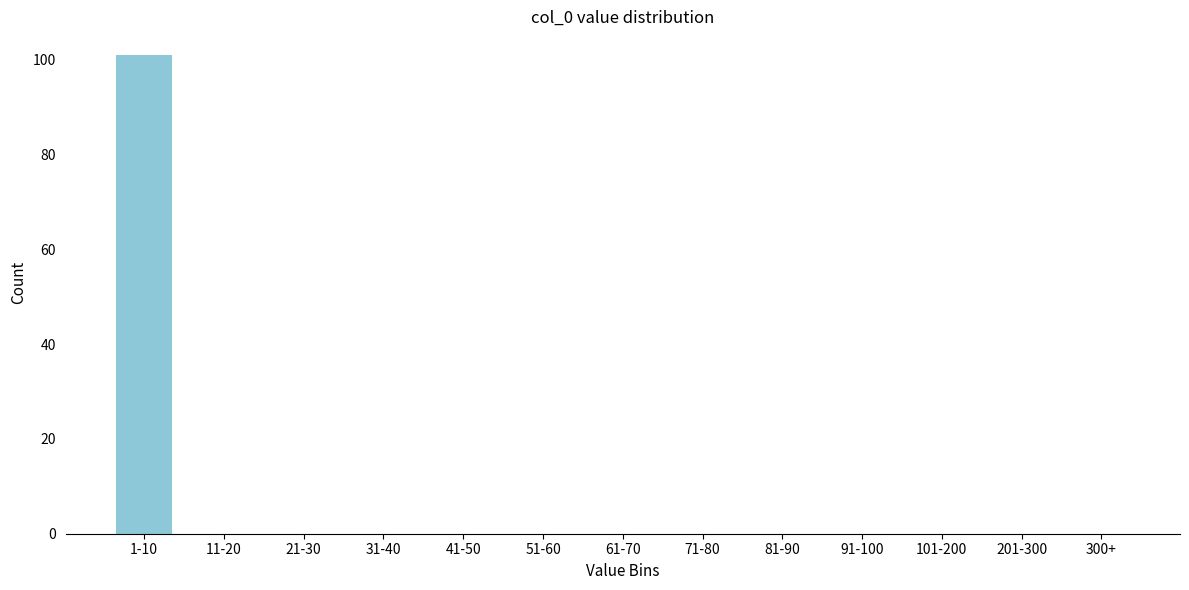

Reading left to right, list all the values displayed in this chart.

1-10=101	11-20=0	21-30=0	31-40=0	41-50=0	51-60=0	61-70=0	71-80=0	81-90=0	91-100=0	101-200=0	201-300=0	300+=0